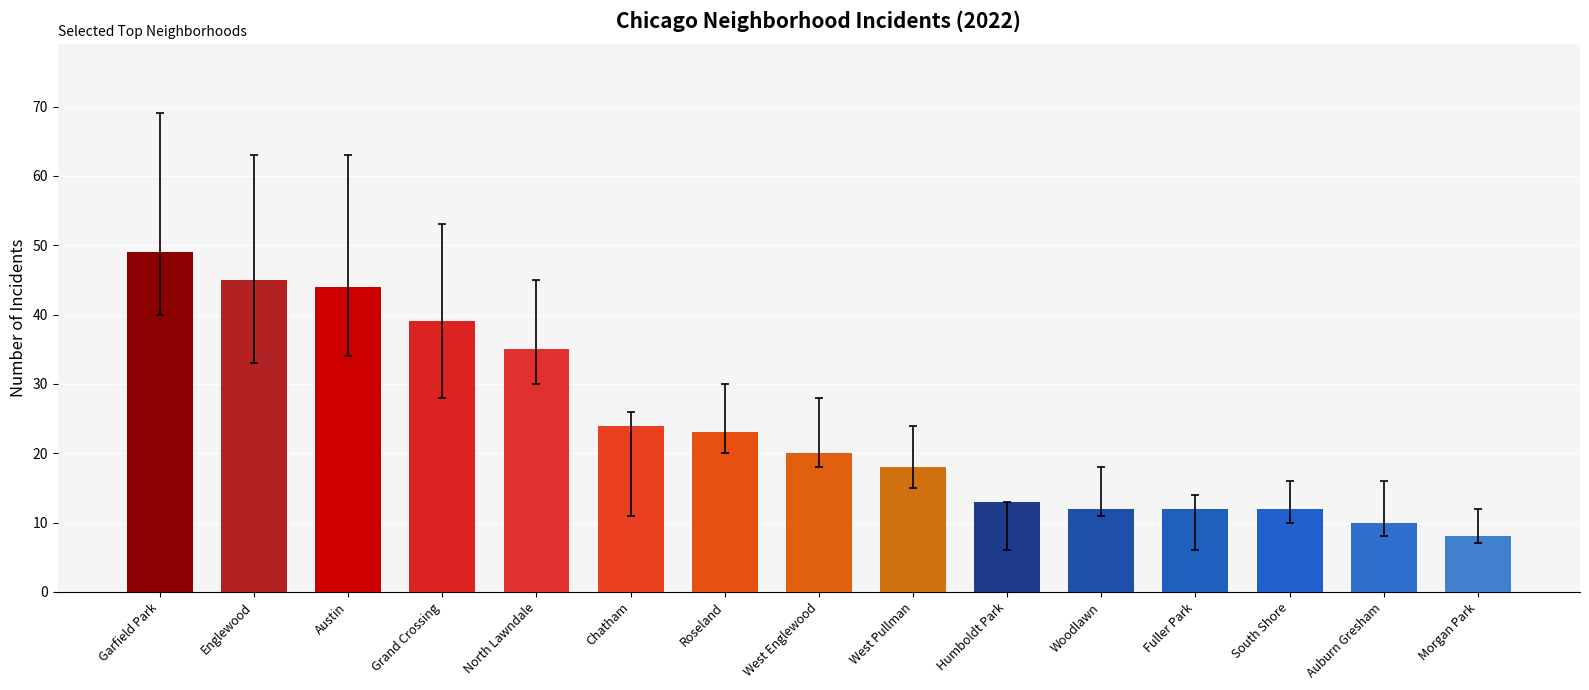

What is the difference between the values at Chatham and Woodlawn?

12